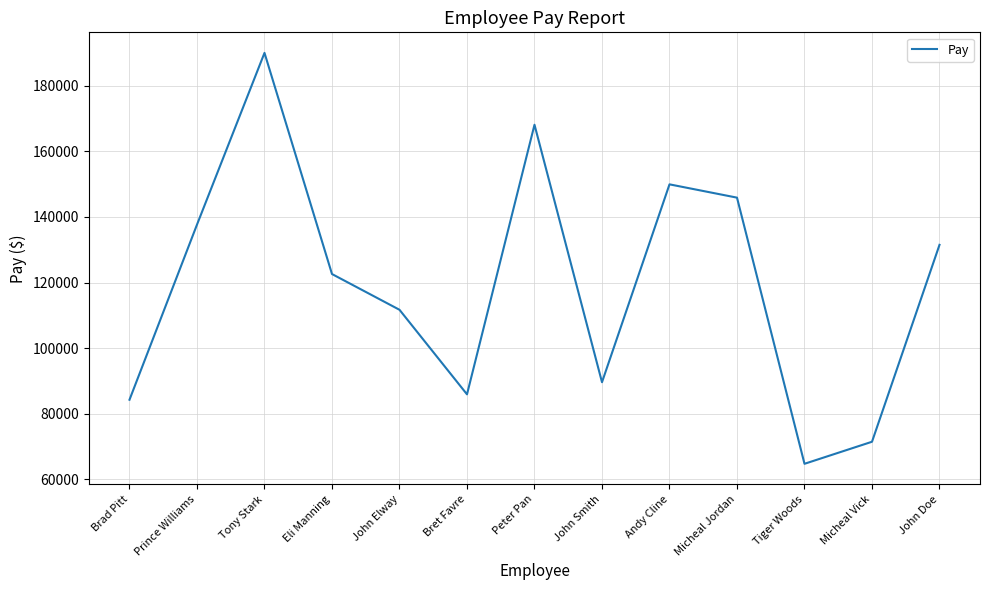

What is the change in value from Brad Pitt to Eli Manning?

+38315